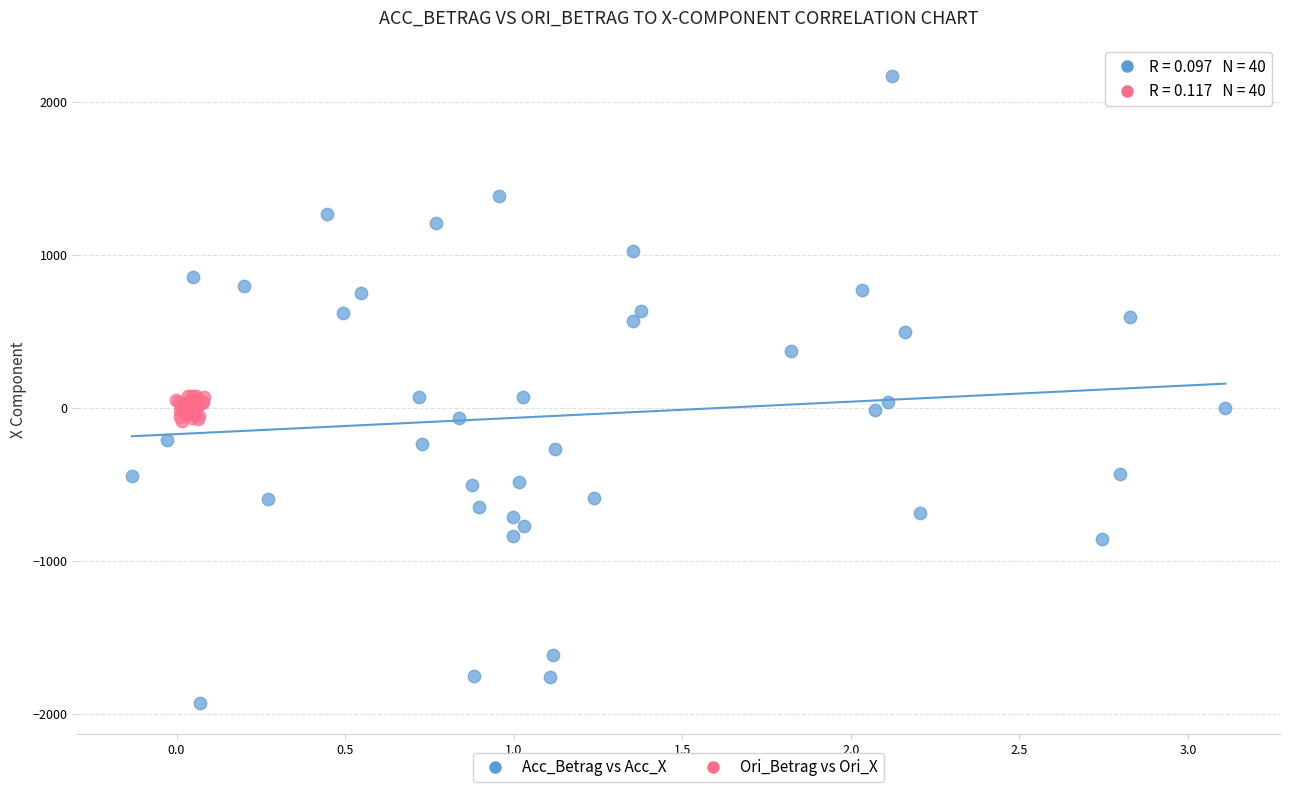

Which series contains the lowest Y value?

Acc_Betrag vs Acc_X